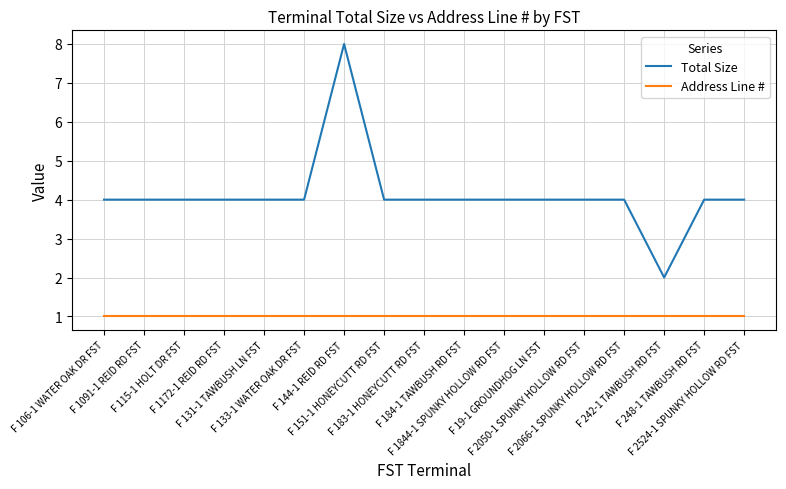

Which series has the largest range (max minus min)?

Total Size